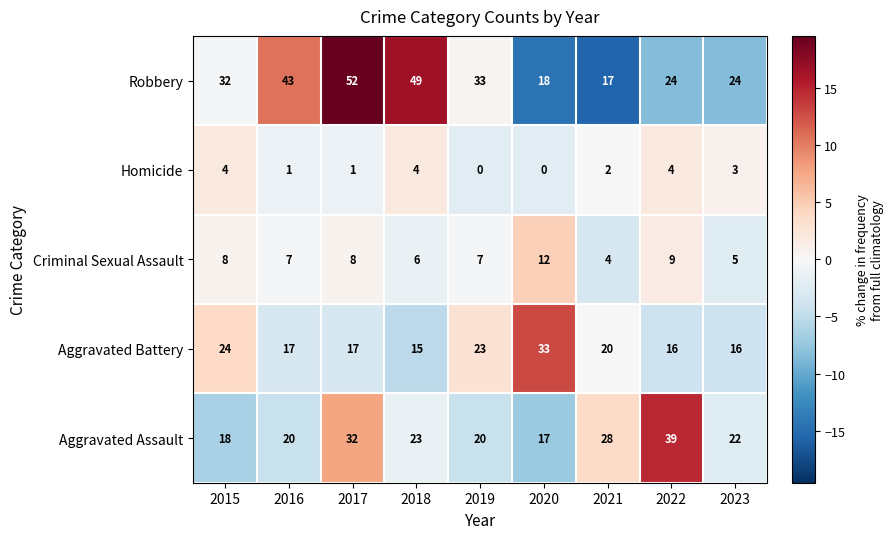

Which series has the largest range (max minus min)?

Robbery